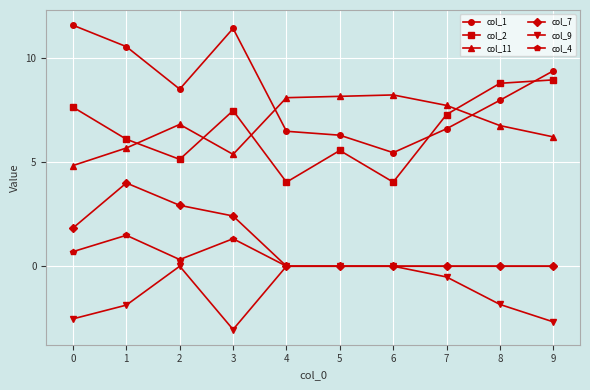

The col_1 series shows 11.0 at 4. True or false?

False